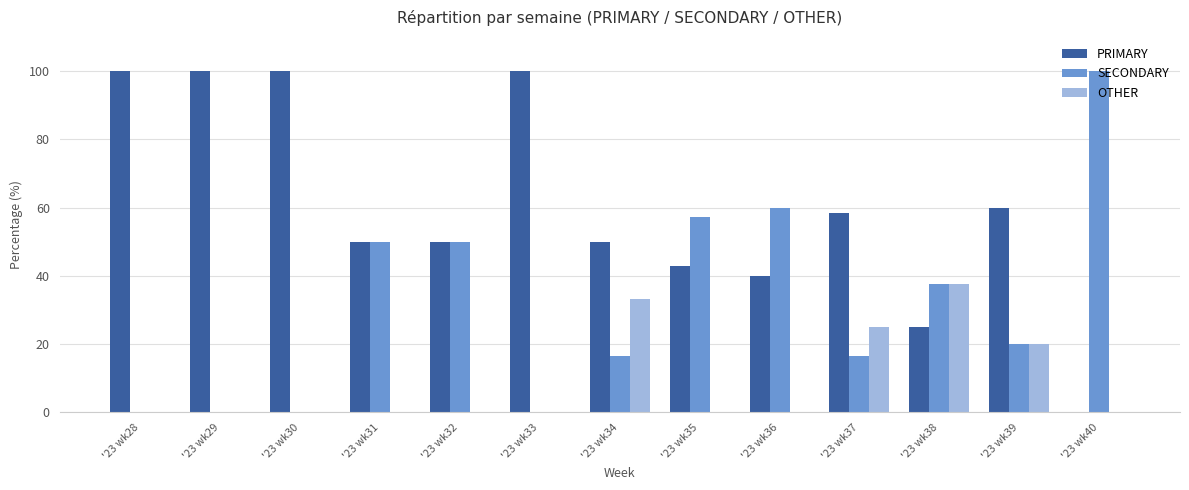

What is the sum of the SECONDARY values at '23 wk29 and '23 wk35?

57.1